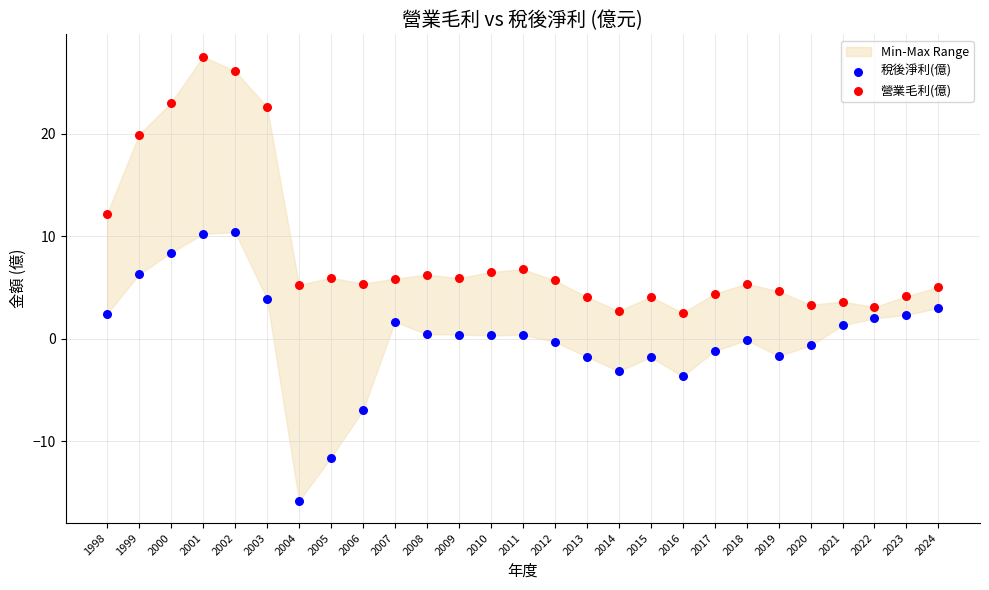

Across all data points, what is the range of Y values (max minus min)?

43.3